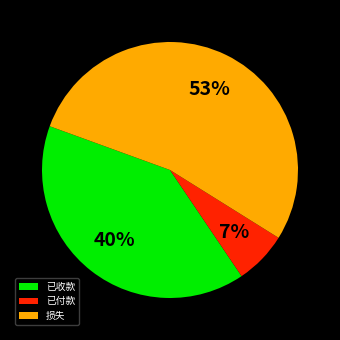

The 已付款 slice represents 18% of the pie. True or false?

False